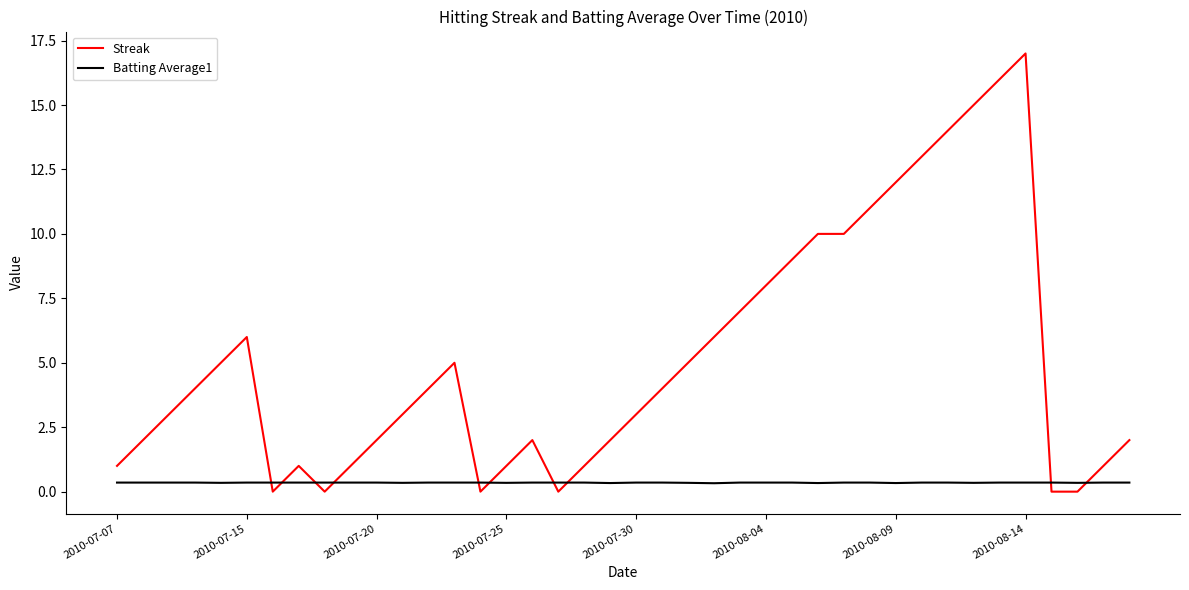

Which series has the widest spread of values?

Streak